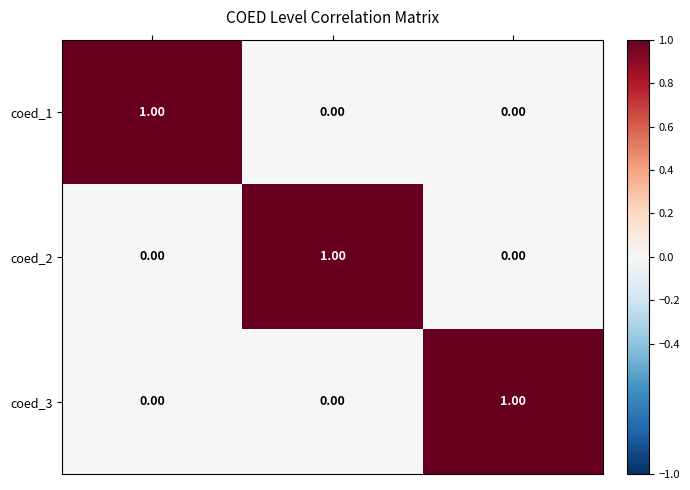

At how many categories does at least one series exceed 0?

3